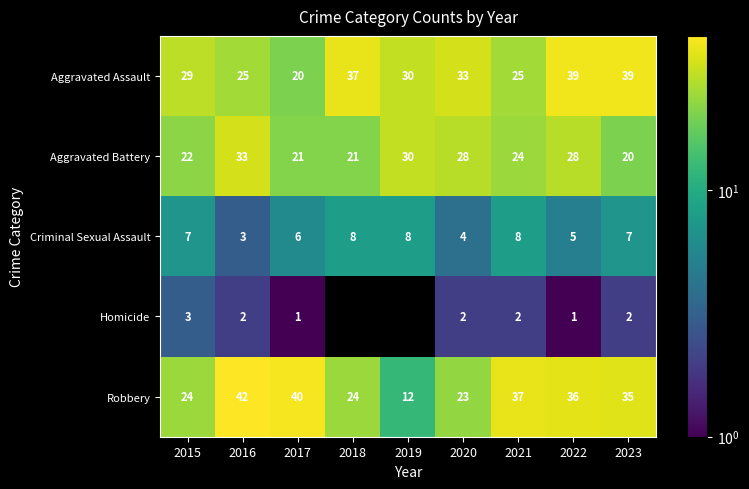

Read the Robbery value at 2020, to the nearest 10.

20